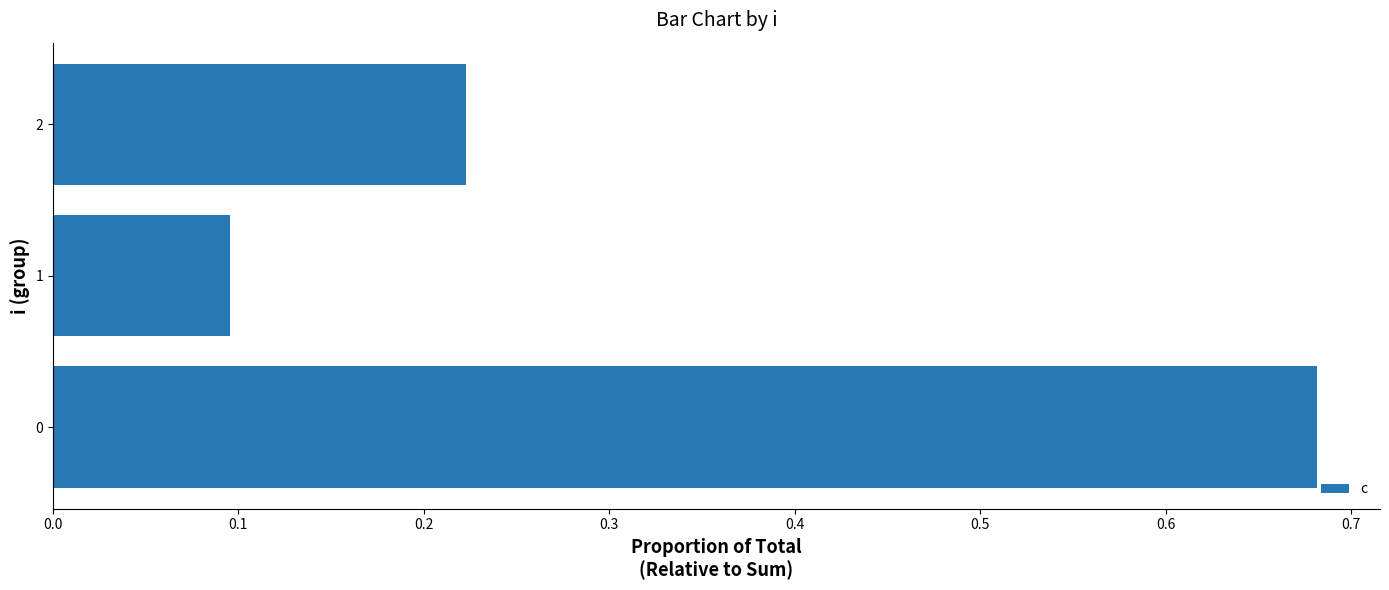

Does the chart contain stacked bars?

No